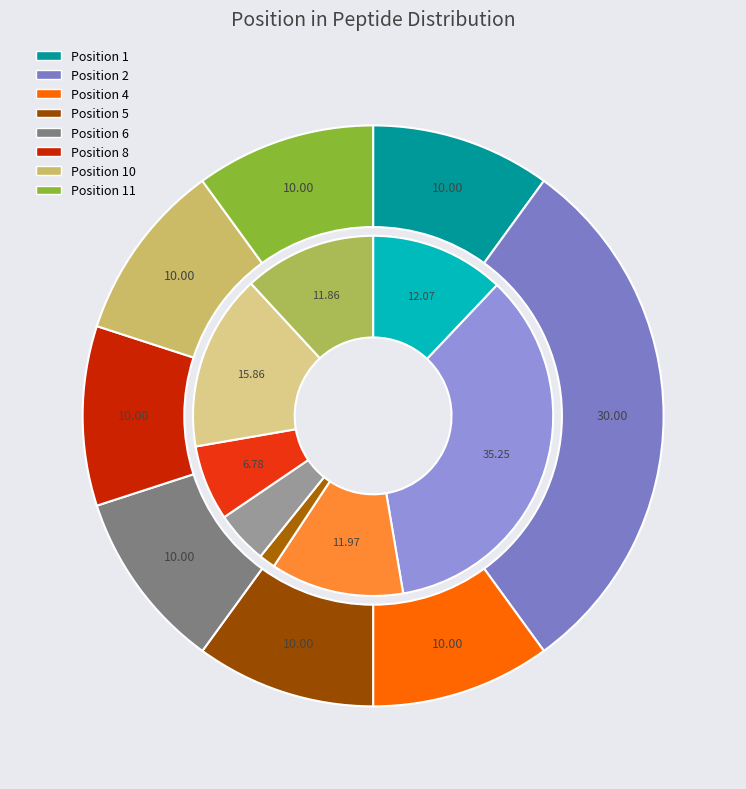

To the nearest percent, what portion does 8 represent?

10%